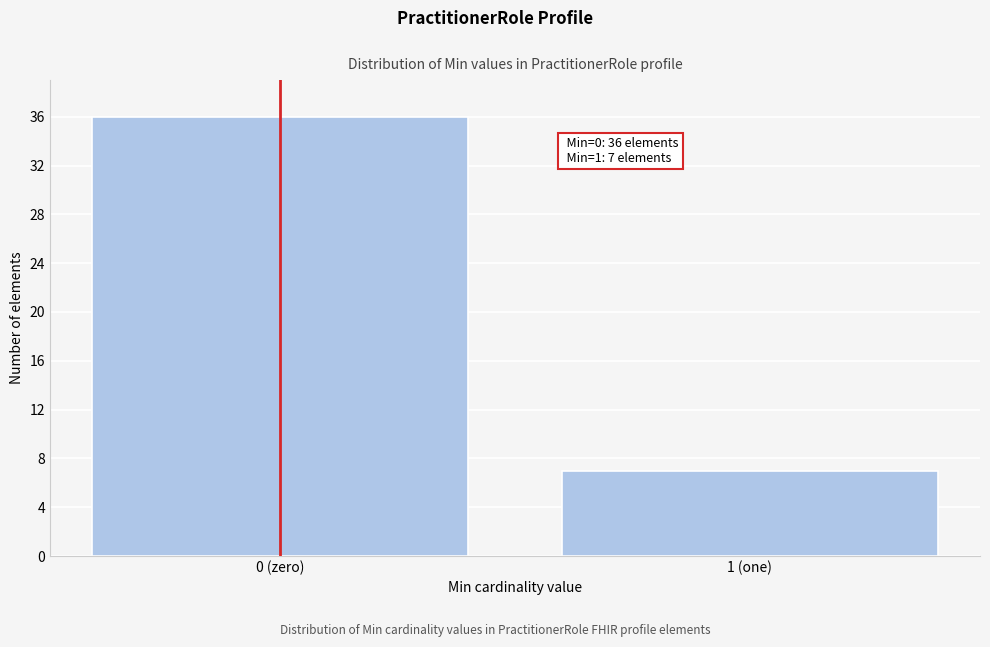

Reading left to right, what are all the values shown in this chart?

0 (zero)=36	1 (one)=7